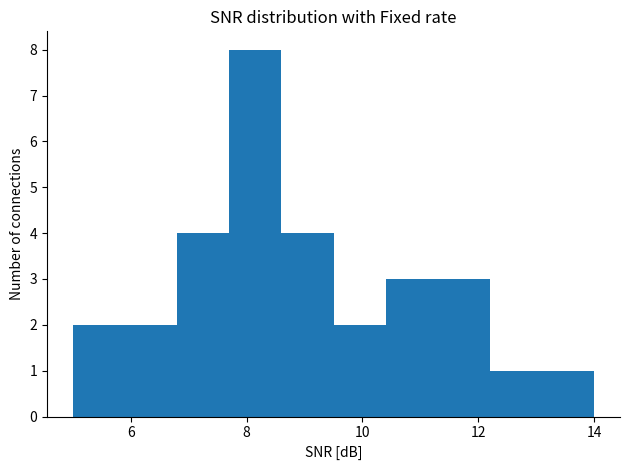

Reading left to right, list every bar in this chart as the range it spans on the x-axis followed by its height. Neither the bar edges nor the heights are printed on the chart, so give them approximately, as read against the axes.

5.0 to 5.9: 2
5.9 to 6.8: 2
6.8 to 7.7: 4
7.7 to 8.6: 8
8.6 to 9.5: 4
9.5 to 10.4: 2
10.4 to 11.3: 3
11.3 to 12.2: 3
12.2 to 13.1: 1
13.1 to 14.0: 1